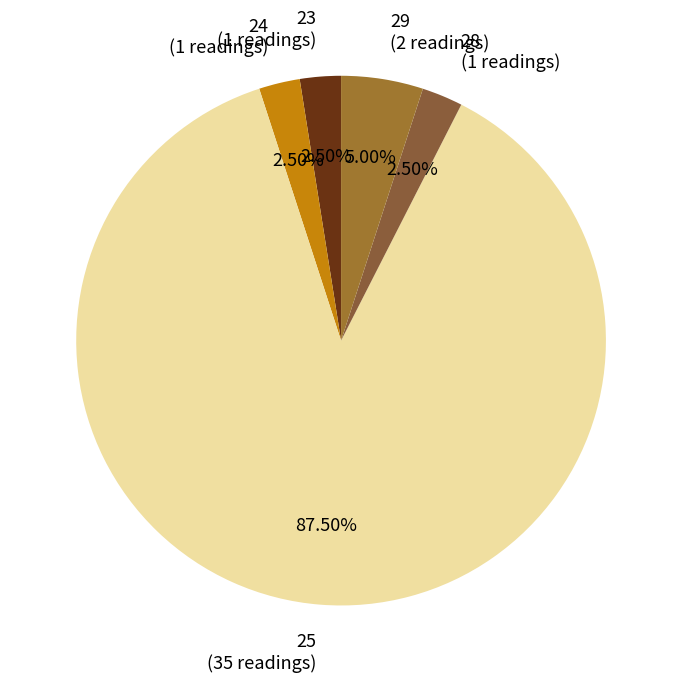

Between 23 and 25, which is larger?

25